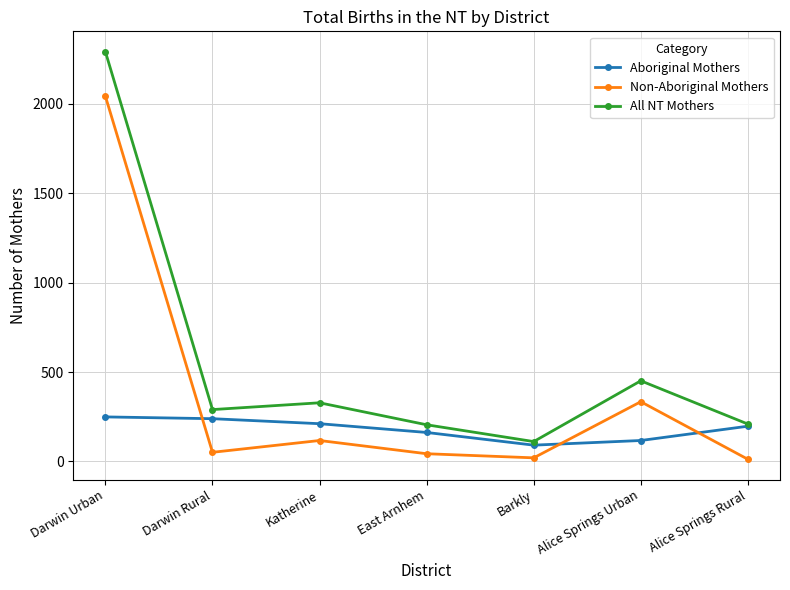

The value of All NT Mothers at Alice Springs Urban is 112. True or false?

False